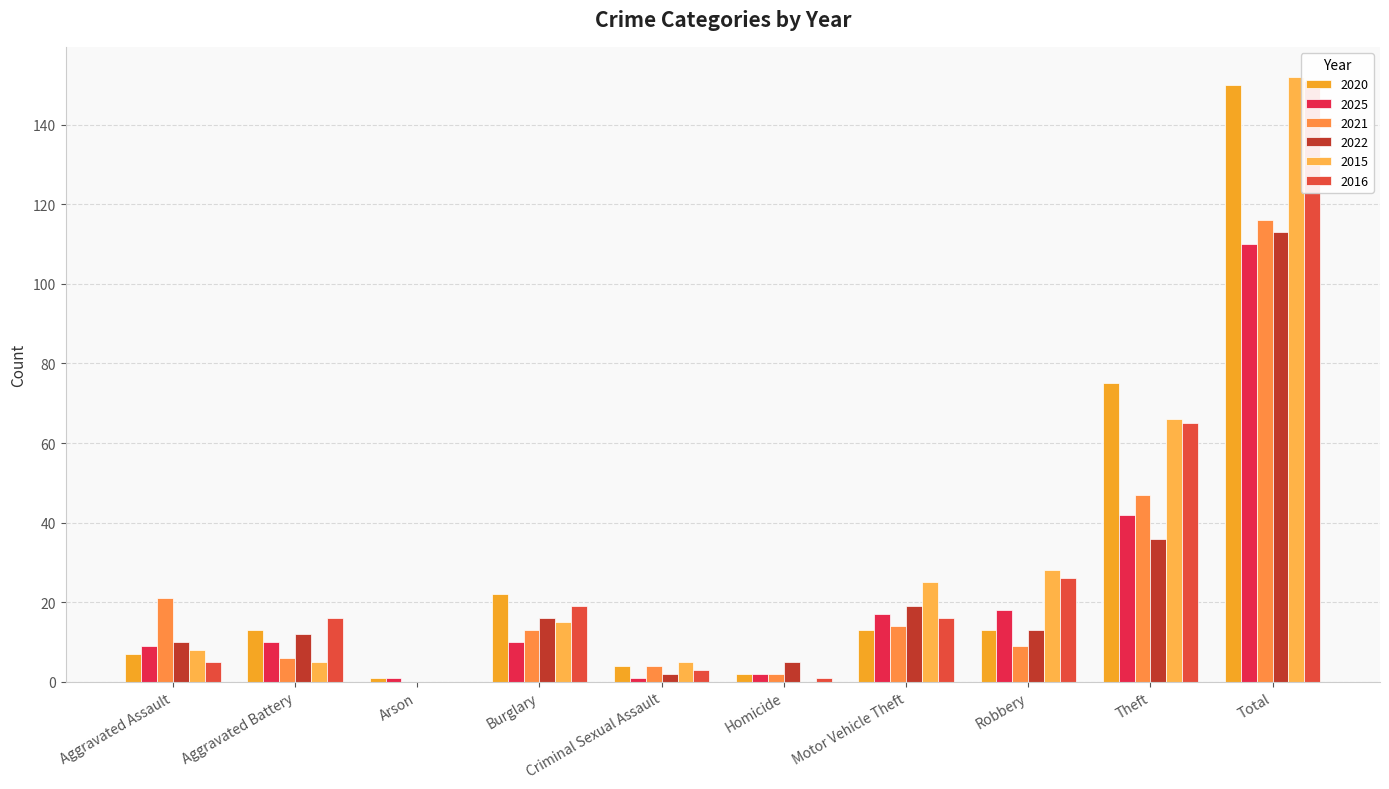

Where does the 2025 series first go above 10?

Motor Vehicle Theft